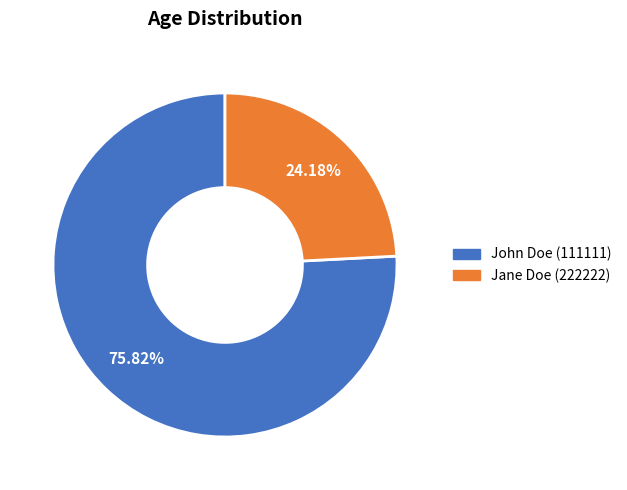

The Jane Doe (222222) slice represents 18% of the pie. True or false?

False